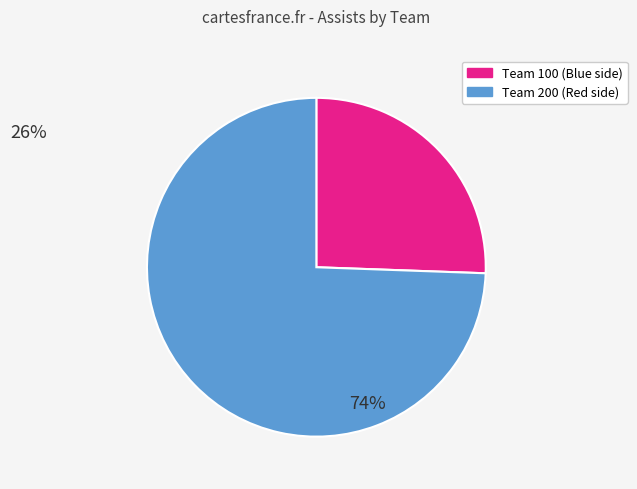

Count the number of slices in the pie.

2